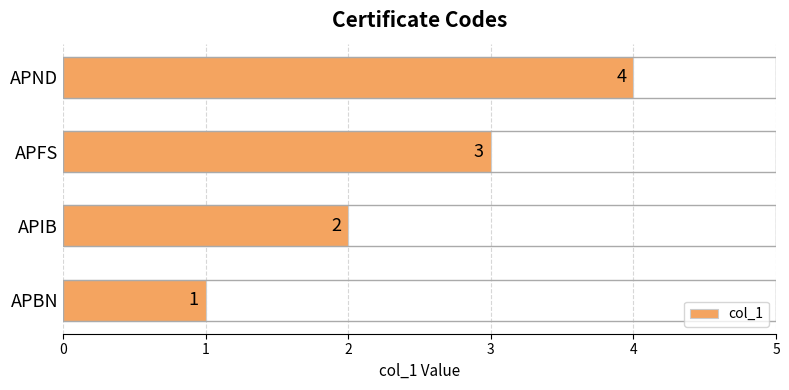

Rank the categories by value from highest to lowest.

APND, APFS, APIB, APBN